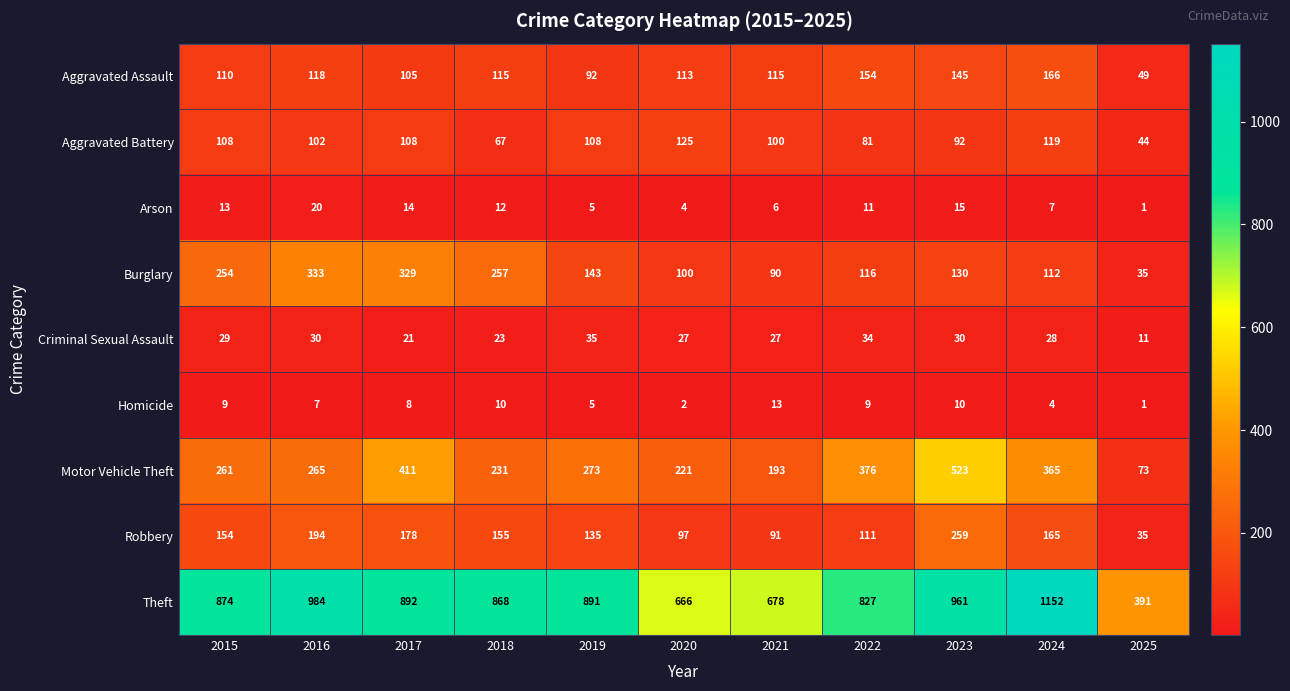

At which label is Aggravated Battery closest to 84?

2022